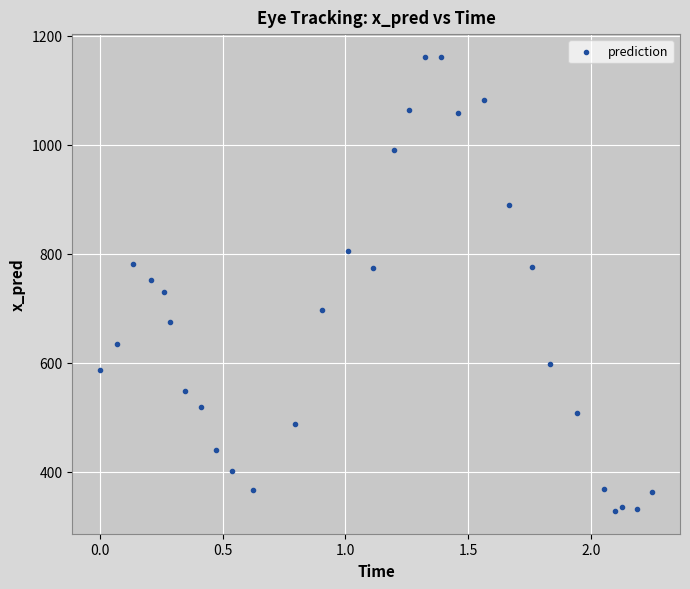

What is the range of Y values (max minus min)?

833.2